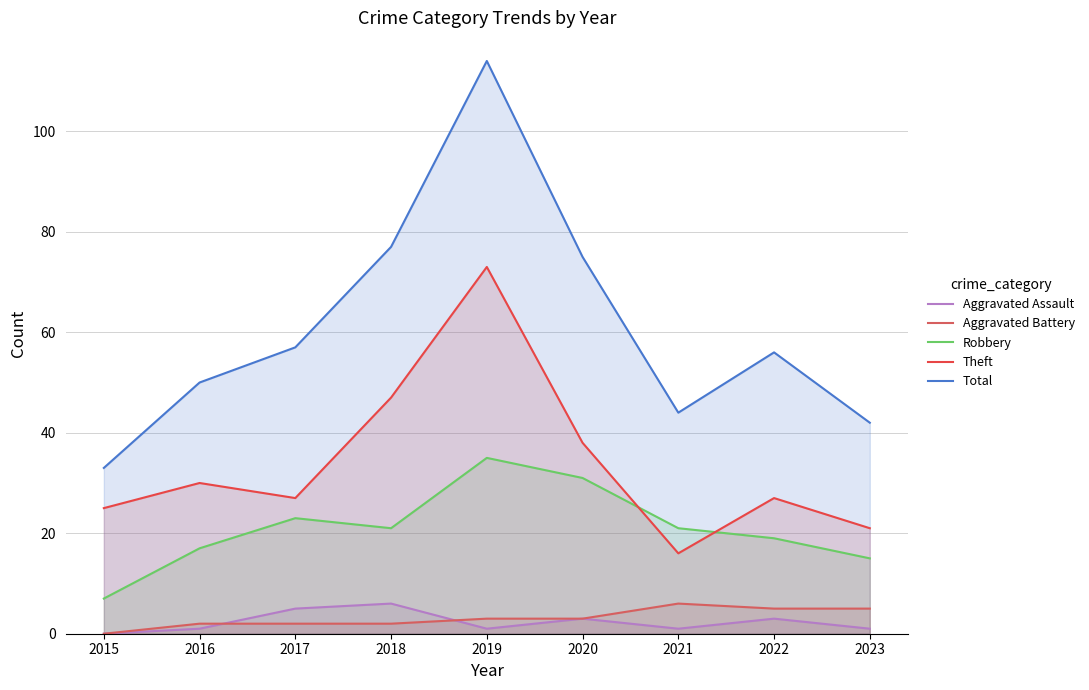

What is the value of the Aggravated Battery point at the 7th from the left?

6